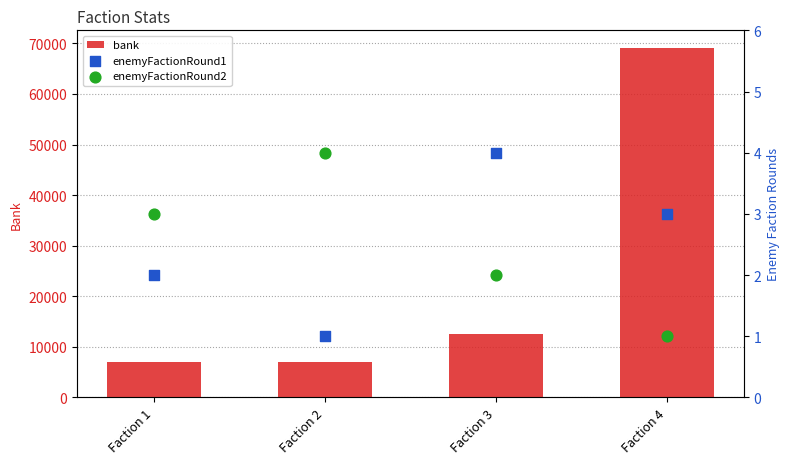

What is the total value across all series at Faction 4?

69127